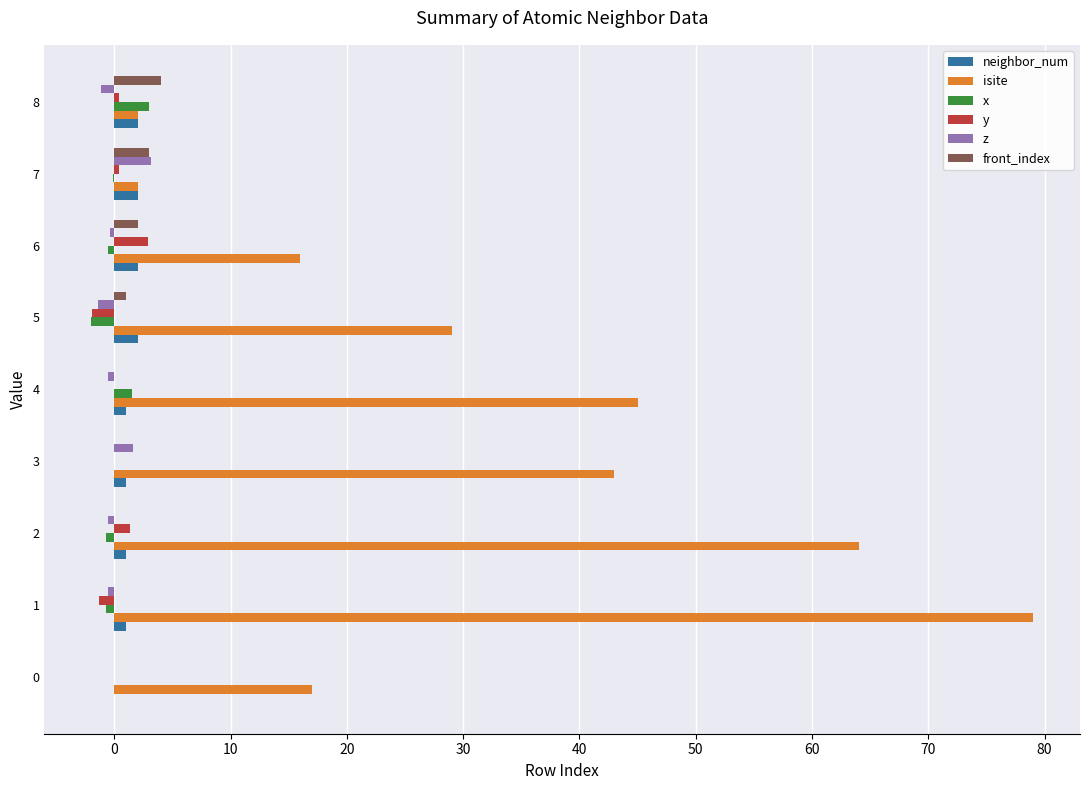

Is the value of front_index at 6 greater than the value of y at 3?

Yes